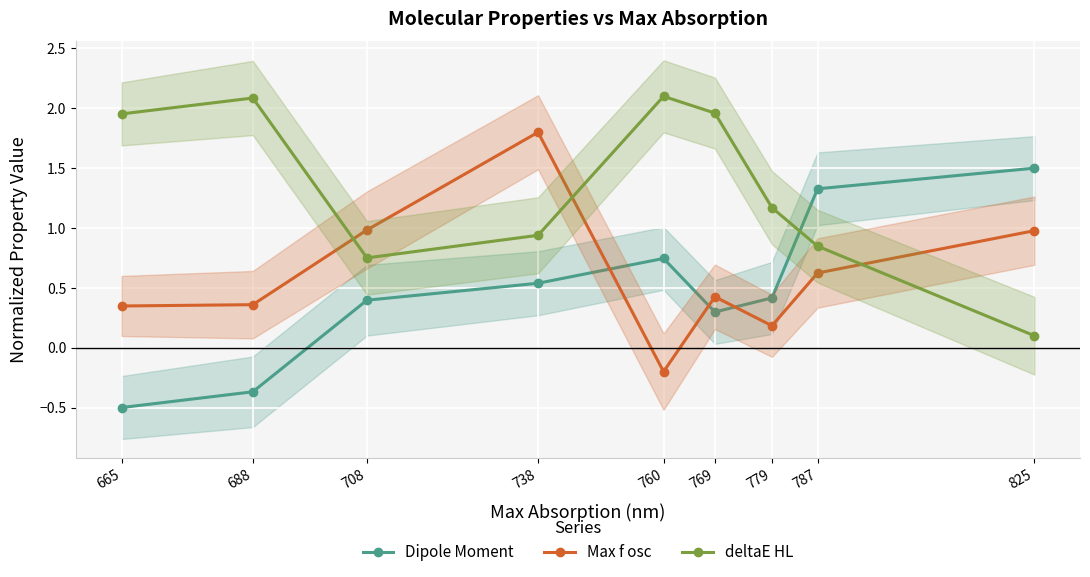

What is the total value across all series at 738?

3.3